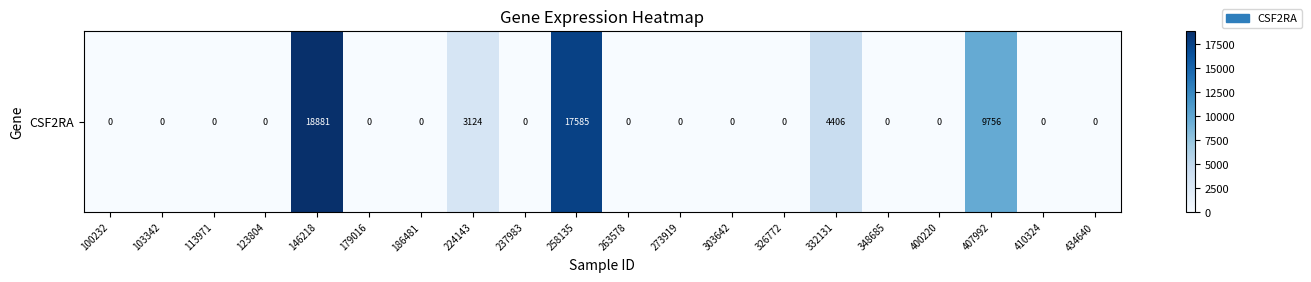

What is the difference between the maximum and minimum values?

18881